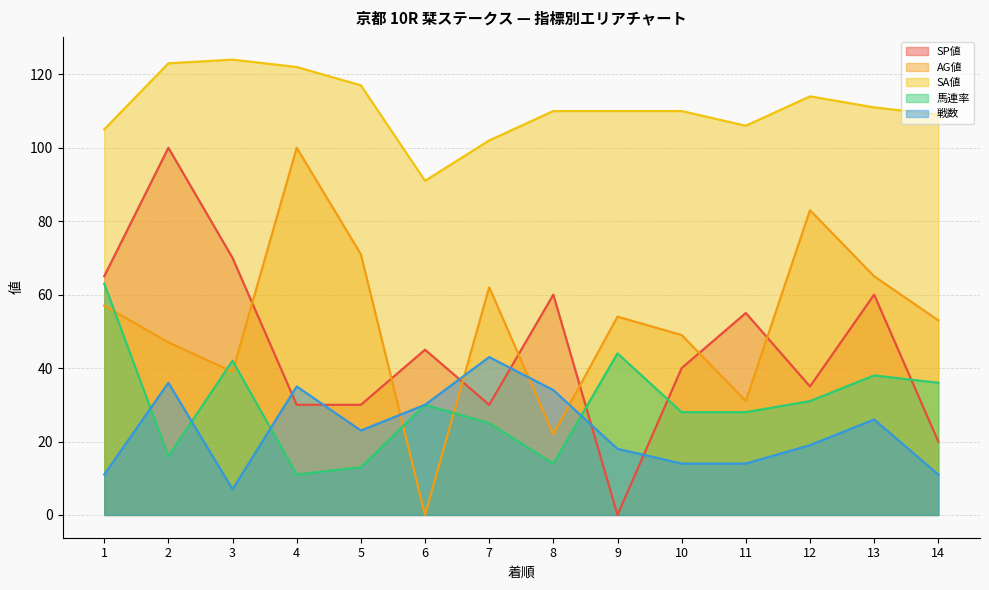

Reading left to right, list all the values displayed in this chart.

SP値: 1=65	2=100	3=70	4=30	5=30	6=45	7=30	8=60	9=0	10=40	11=55	12=35	13=60	14=20
AG値: 1=57	2=47	3=39	4=100	5=71	6=0	7=62	8=22	9=54	10=49	11=31	12=83	13=65	14=53
SA値: 1=105	2=123	3=124	4=122	5=117	6=91	7=102	8=110	9=110	10=110	11=106	12=114	13=111	14=109
馬連率: 1=63	2=16	3=42	4=11	5=13	6=30	7=25	8=14	9=44	10=28	11=28	12=31	13=38	14=36
戦数: 1=11	2=36	3=7	4=35	5=23	6=30	7=43	8=34	9=18	10=14	11=14	12=19	13=26	14=11